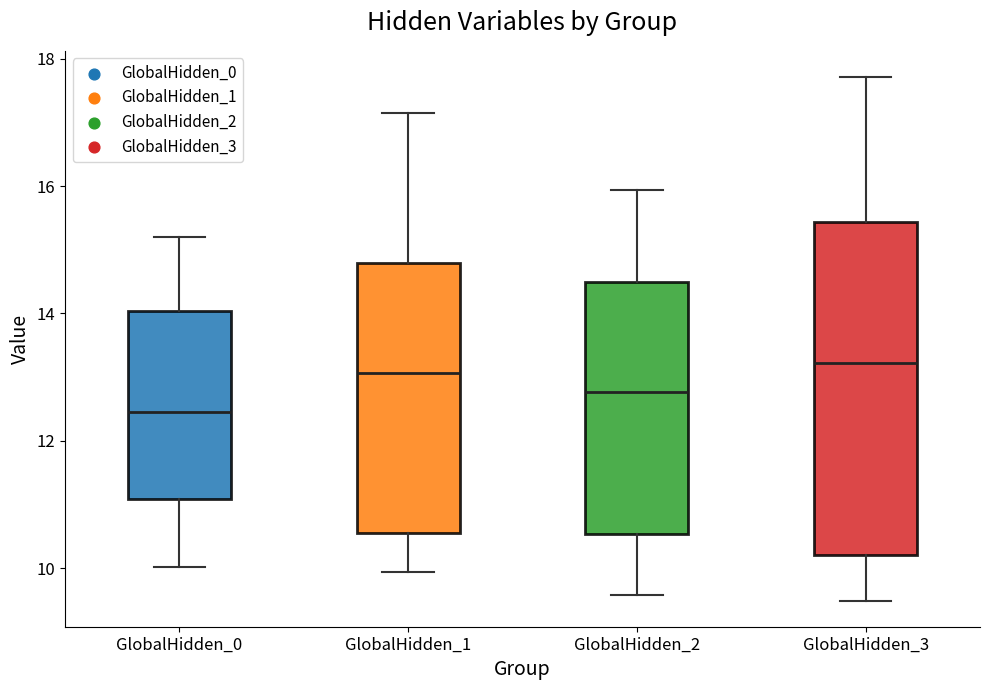

Reading left to right, read every box against the y-axis: the position of its median line, the range the box covers, and the ends of its whiskers. The values are not printed on the chart, so give them approximately, as read against the axis.

GlobalHidden_0: median 12.4, box 11.0 to 14.0, whiskers 10.0 to 15.2
GlobalHidden_1: median 13.0, box 10.6 to 14.8, whiskers 10.0 to 17.2
GlobalHidden_2: median 12.8, box 10.6 to 14.4, whiskers 9.6 to 16.0
GlobalHidden_3: median 13.2, box 10.2 to 15.4, whiskers 9.4 to 17.8